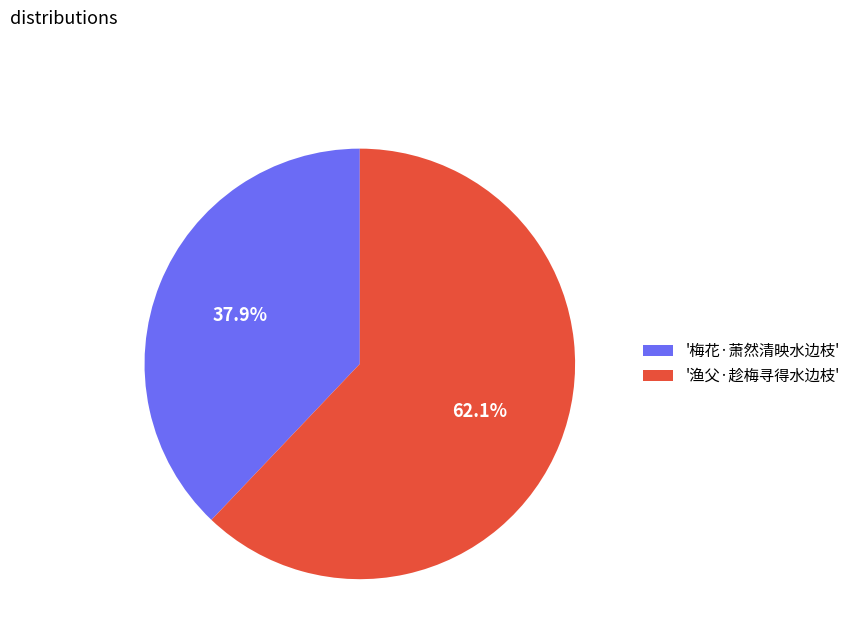

To the nearest percent, what is the average slice percentage?

50%